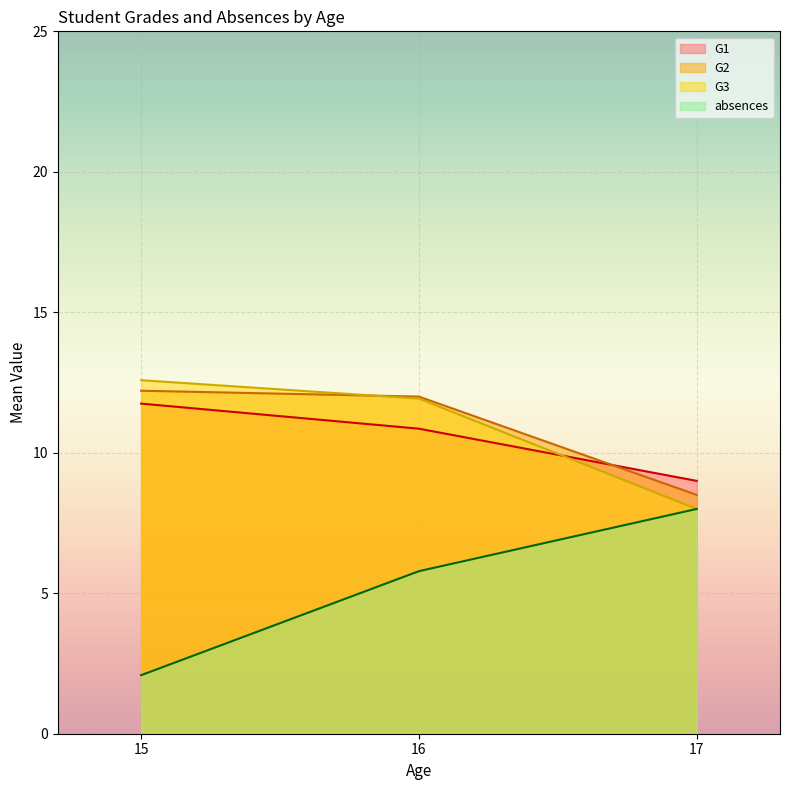

What is the difference between the G1 values at 16 and 15?

0.9